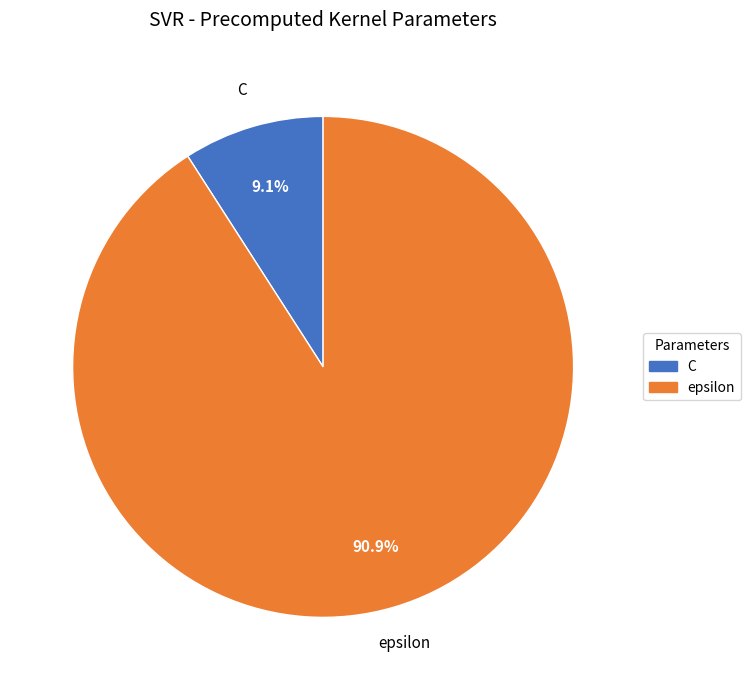

Which category has the smallest portion of the pie?

C